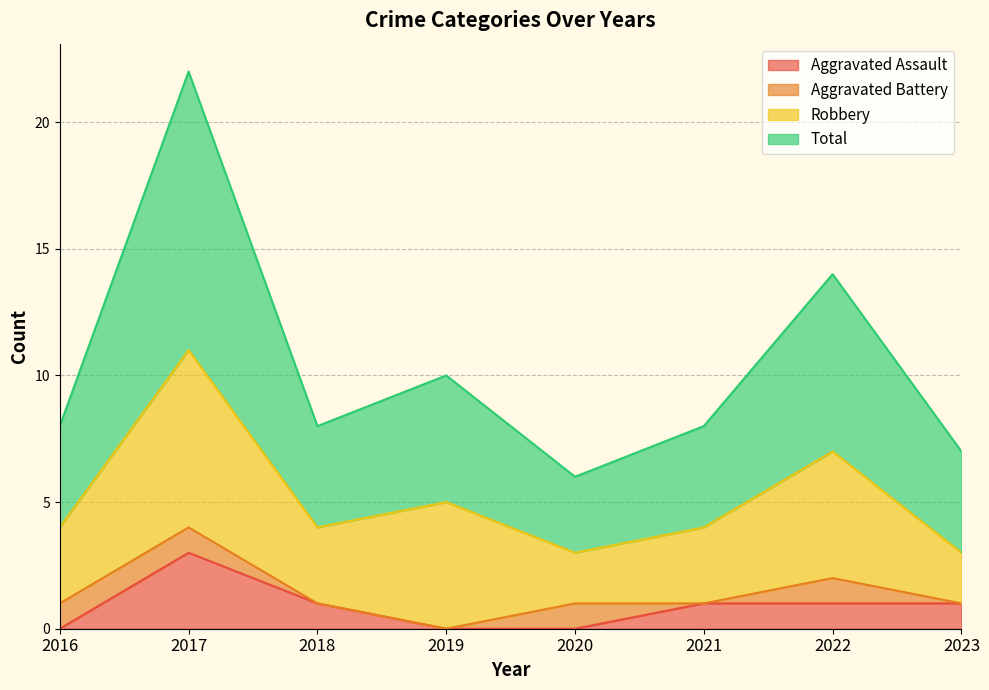

The value of Aggravated Assault at 2022 is 1. True or false?

True